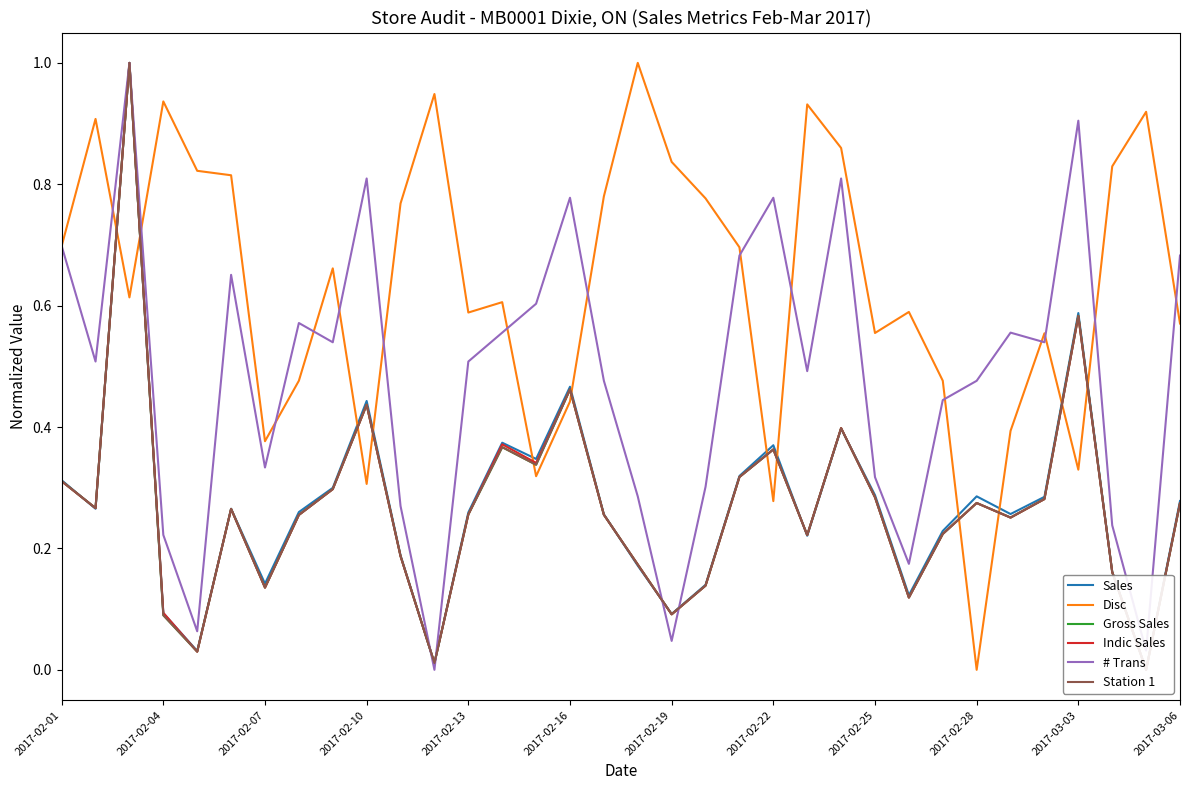

At which label does Disc reach its minimum?

2017-02-28